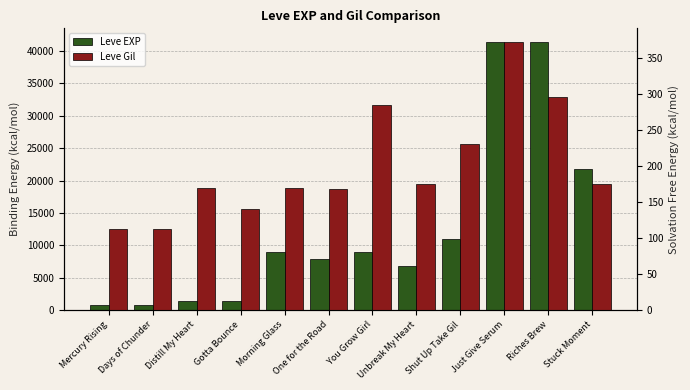

What position from the left is Mercury Rising?

1